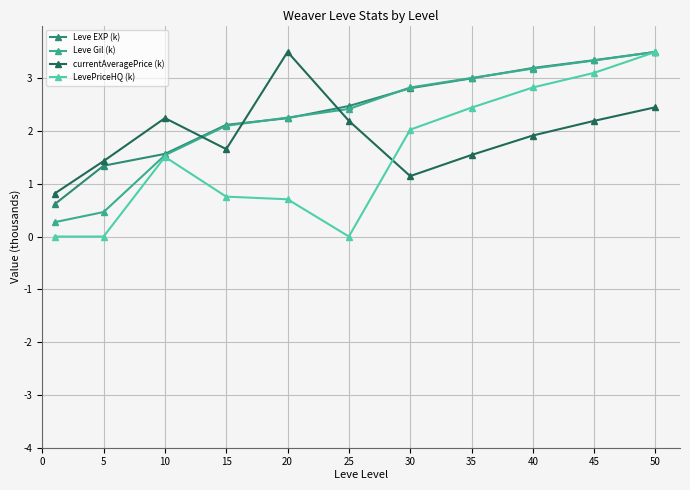

At how many categories does at least one series exceed 1?

10